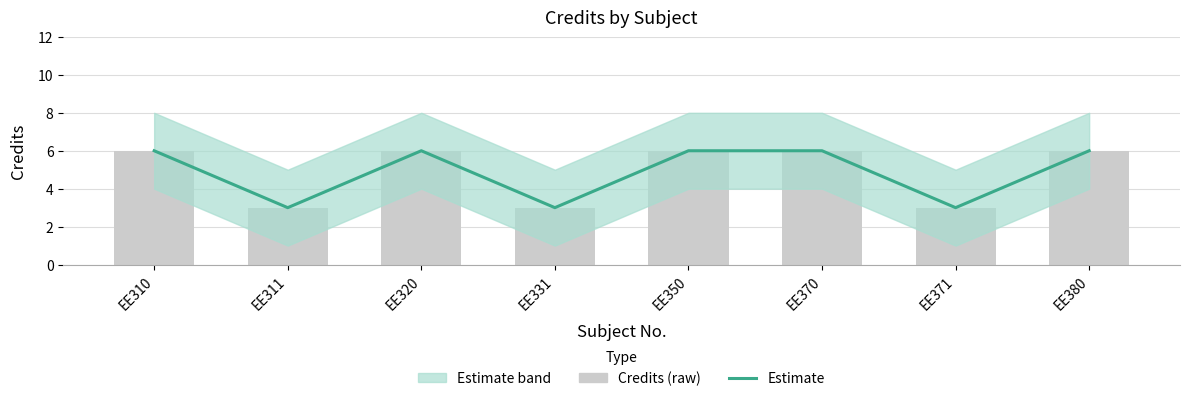

What is the total value across all series at EE311?

6